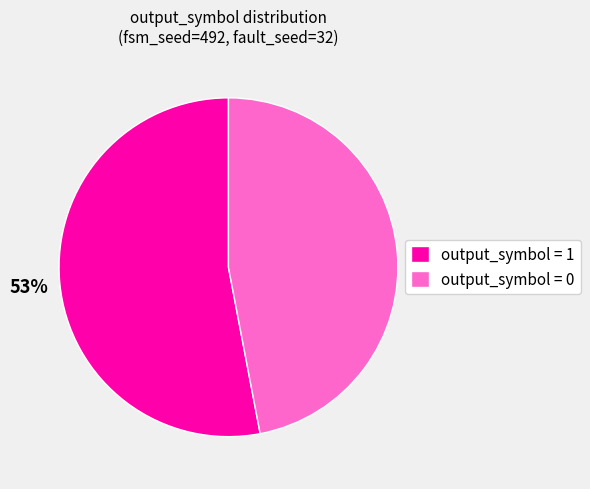

Rank the categories by value from lowest to highest.

output_symbol = 0, output_symbol = 1